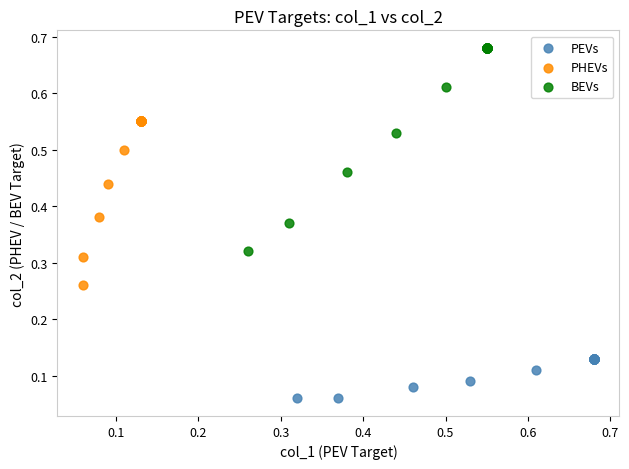

Which series contains the highest Y value?

BEVs